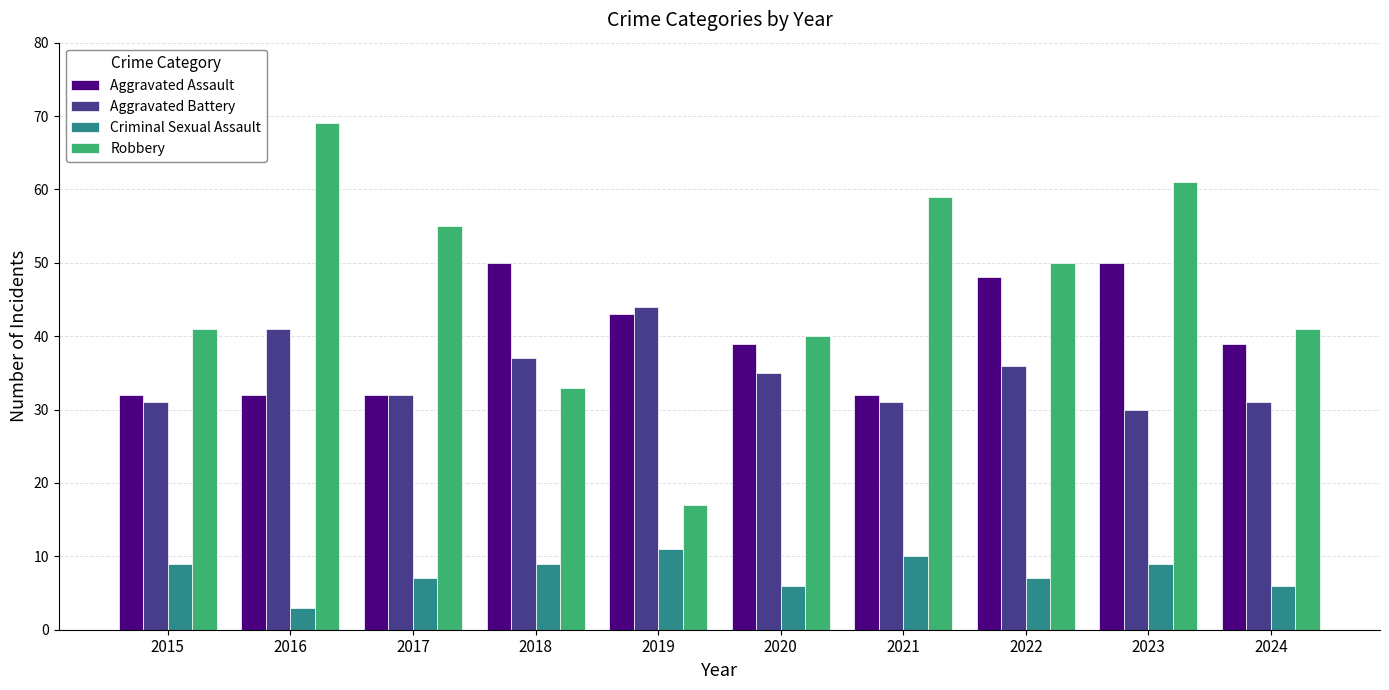

Does the chart contain stacked bars?

No